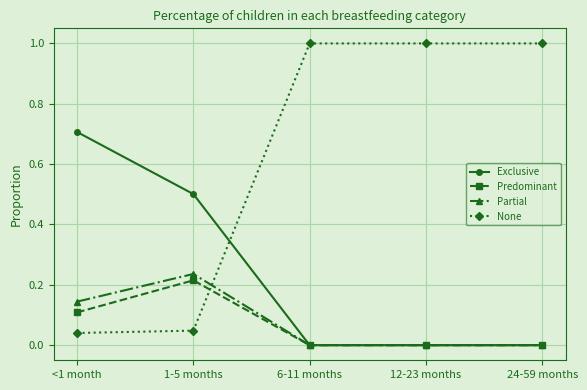

How many categories are shown in the chart?

5